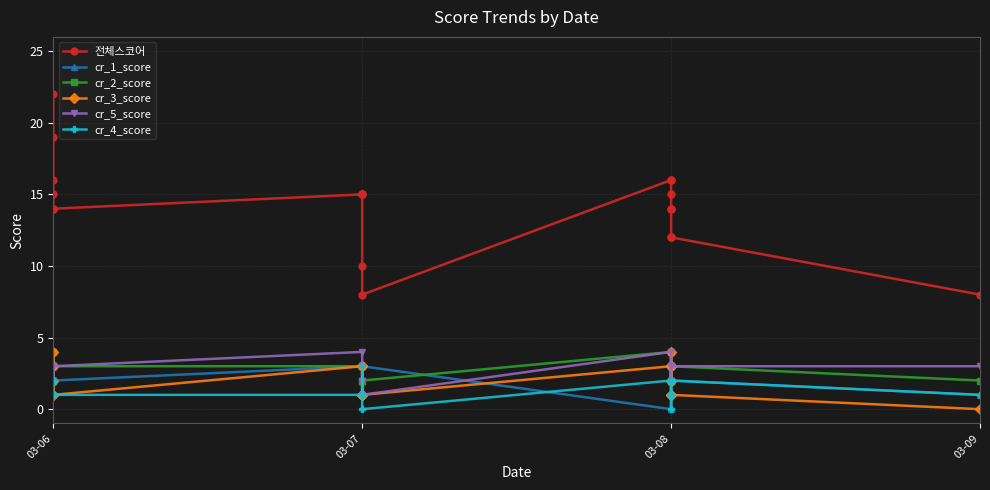

Which series has the widest spread of values?

전체스코어